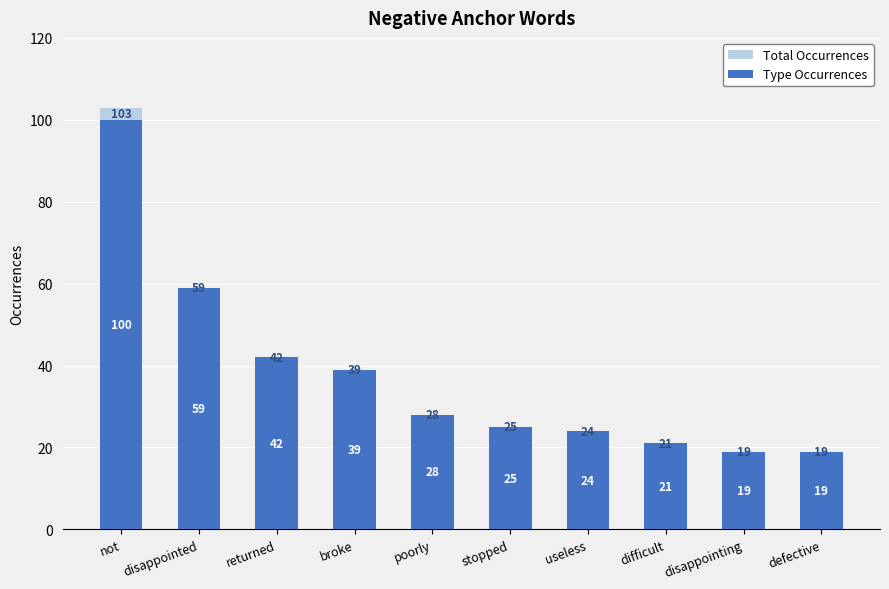

Reading right to left, what are all the values shown in this chart?

Total Occurrences: defective=19	disappointing=19	difficult=21	useless=24	stopped=25	poorly=28	broke=39	returned=42	disappointed=59	not=103
Type Occurrences: defective=19	disappointing=19	difficult=21	useless=24	stopped=25	poorly=28	broke=39	returned=42	disappointed=59	not=100